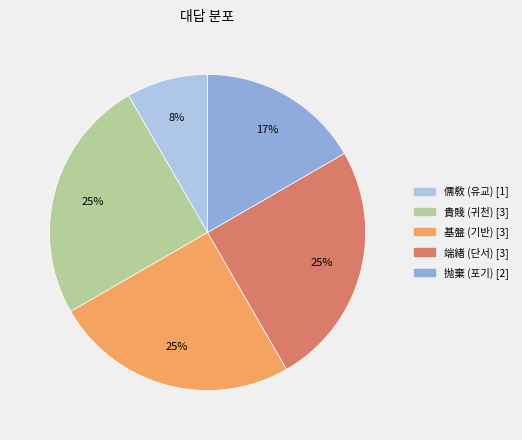

Which slice is the smallest?

儒敎 (유교)